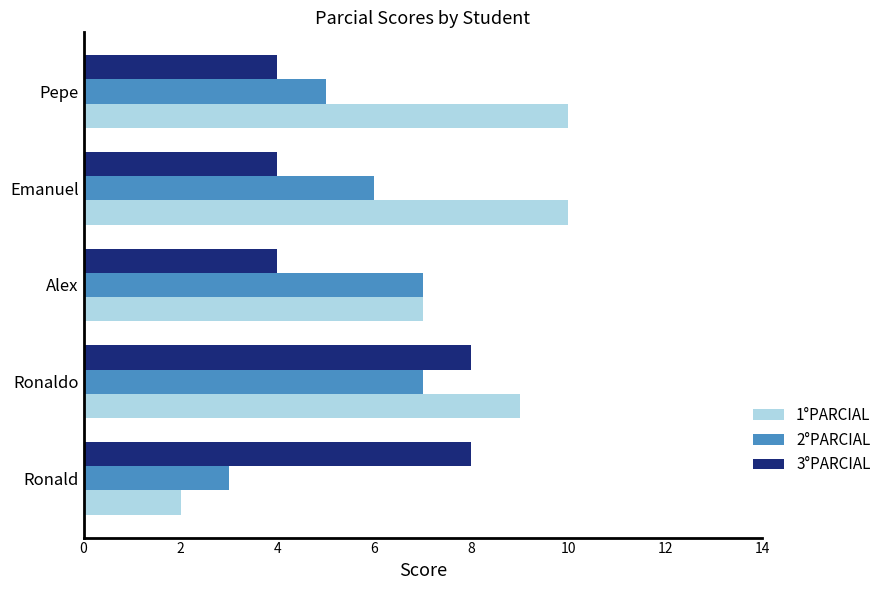

Rank the series by their maximum value, from lowest to highest.

2°PARCIAL, 3°PARCIAL, 1°PARCIAL